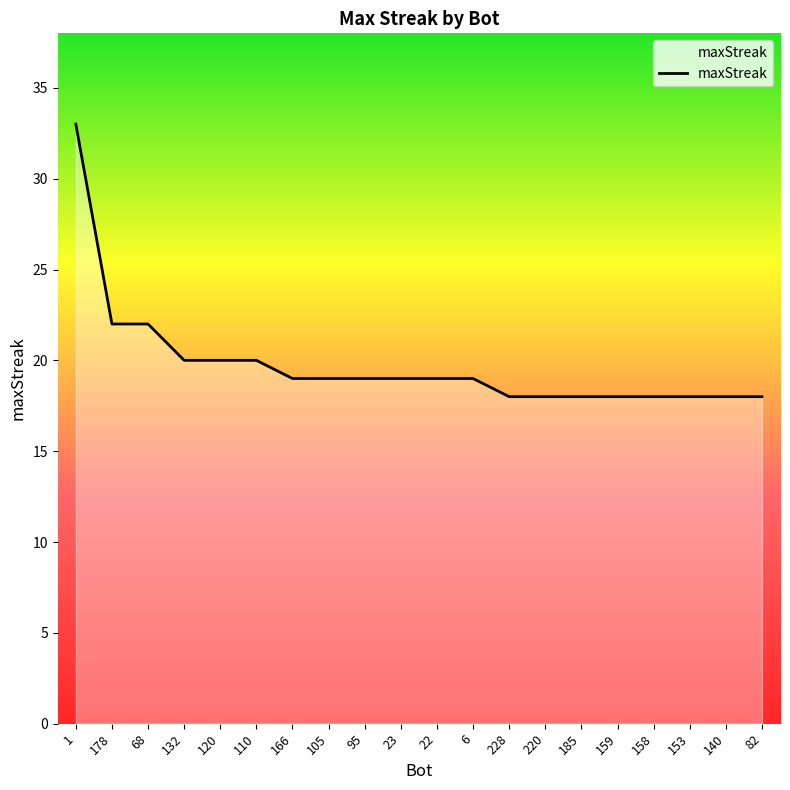

Count the number of data series in this chart.

1